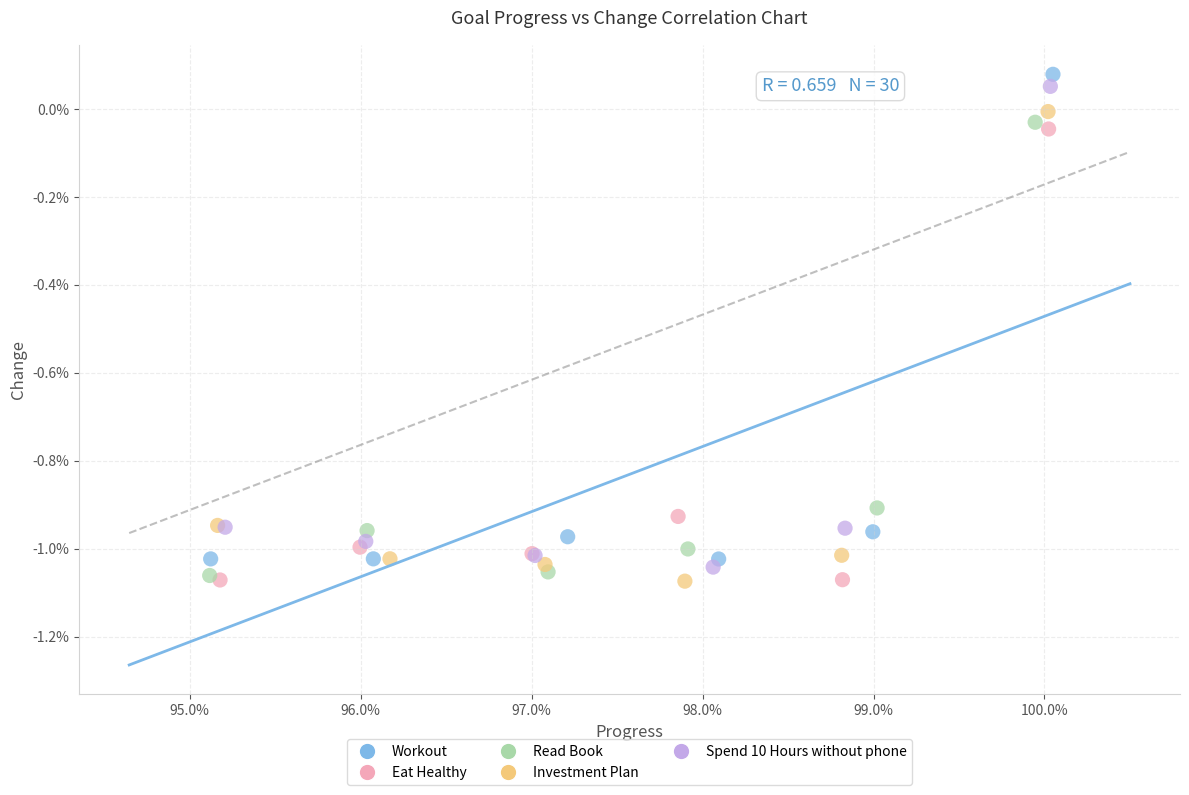

What are all the series names shown in the legend?

Workout, Eat Healthy, Read Book, Investment Plan, Spend 10 Hours without phone